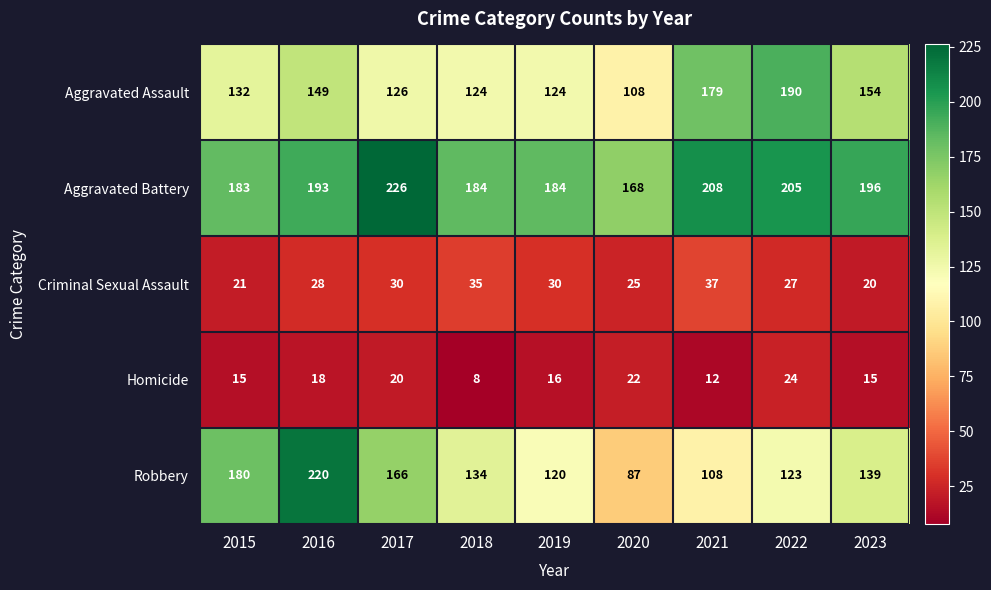

The value of Homicide at 2023 is 8. True or false?

False